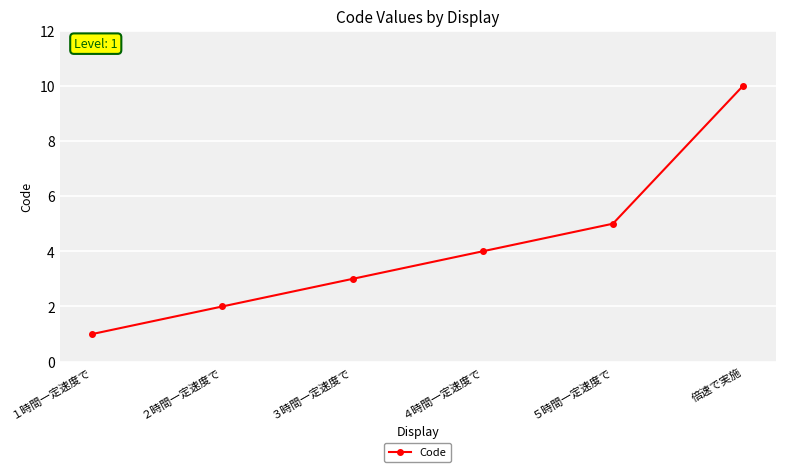

How many values are below 4?

3